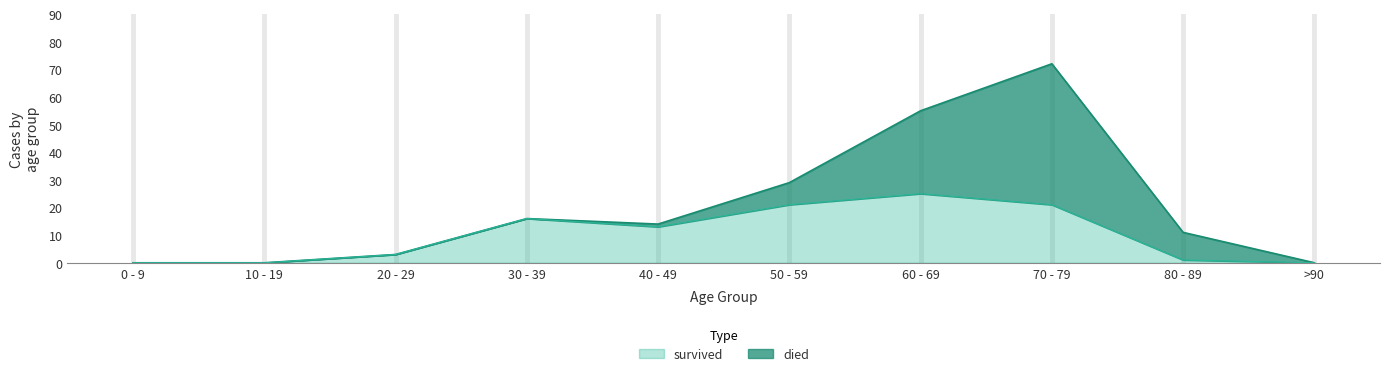

What is the change in value from 30 - 39 to 80 - 89?

-15